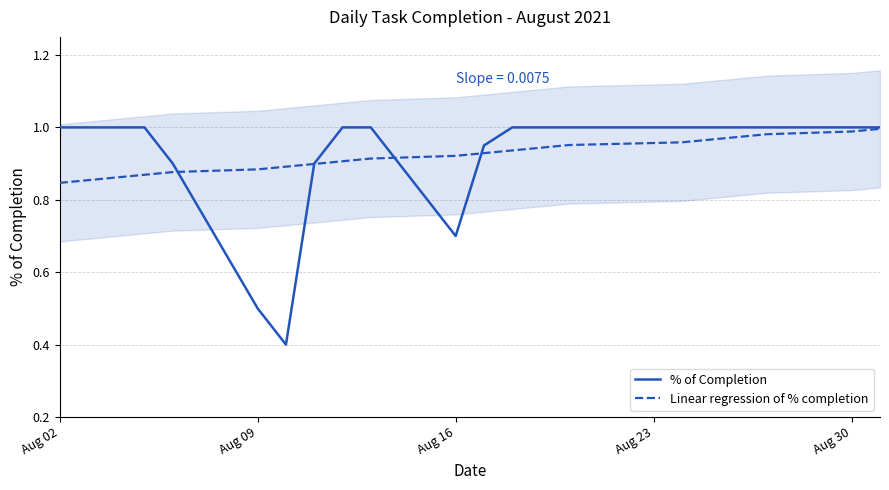

At how many categories does at least one series exceed 0?

21